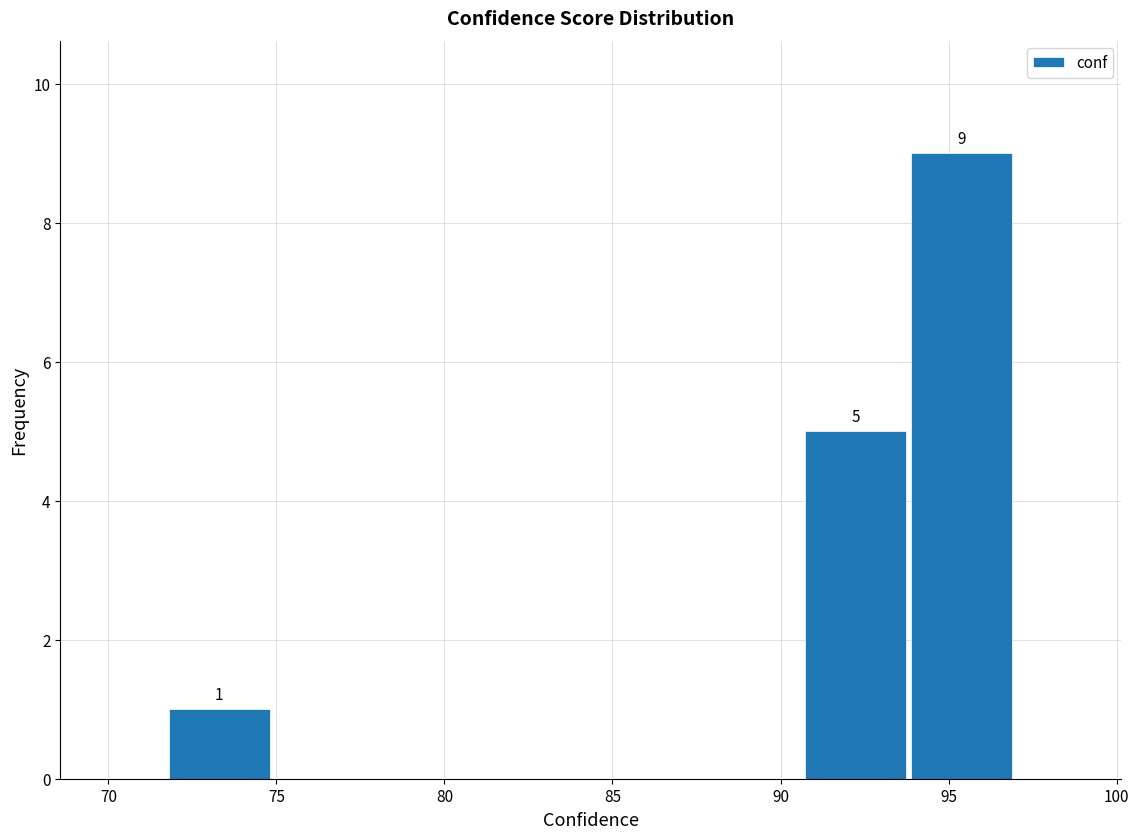

Which range on the x-axis has the tallest bar?

94.0 to 97.0